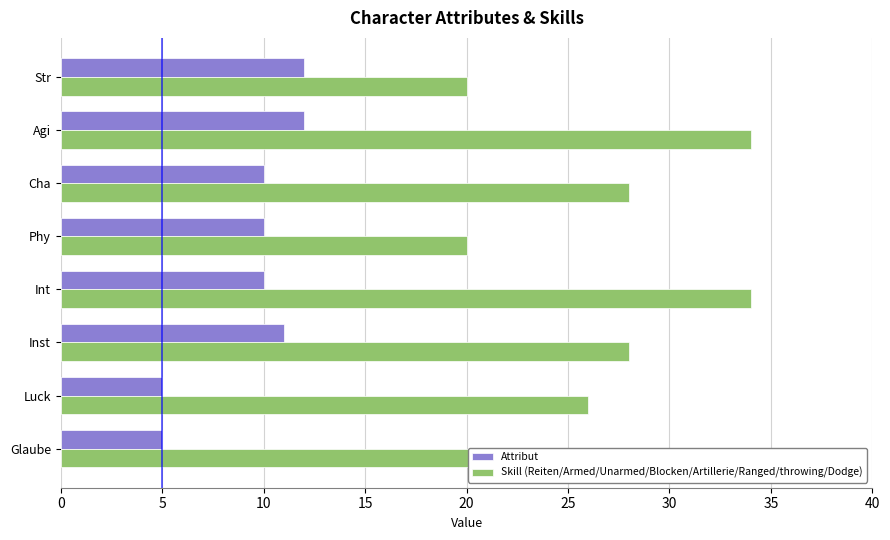

What is the sum of the Attribut values at Luck and Agi?

17